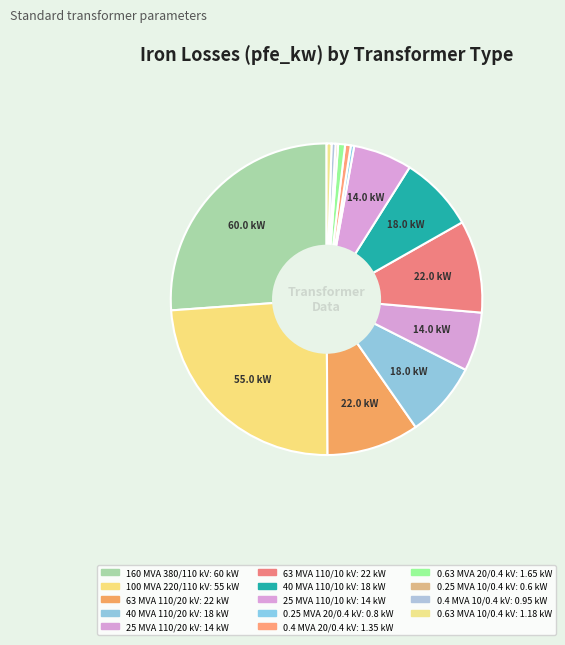

Combined, what portion of the pie is 100 MVA 220/110 kV and 0.4 MVA 20/0.4 kV?

24.6%